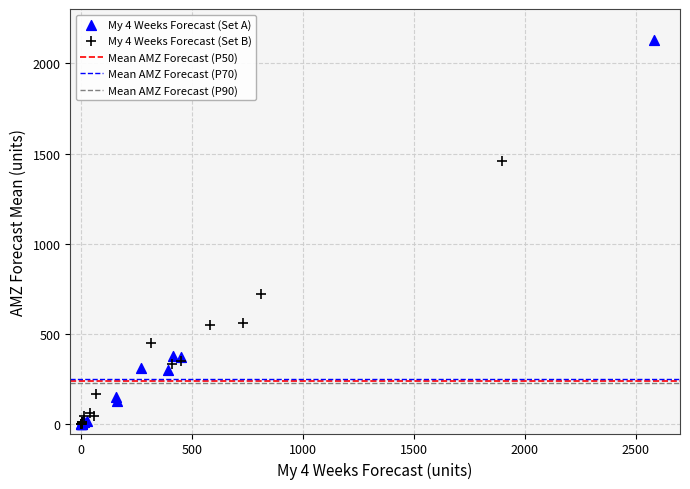

Which series reaches the maximum Y coordinate?

My 4 Weeks Forecast (Set A)